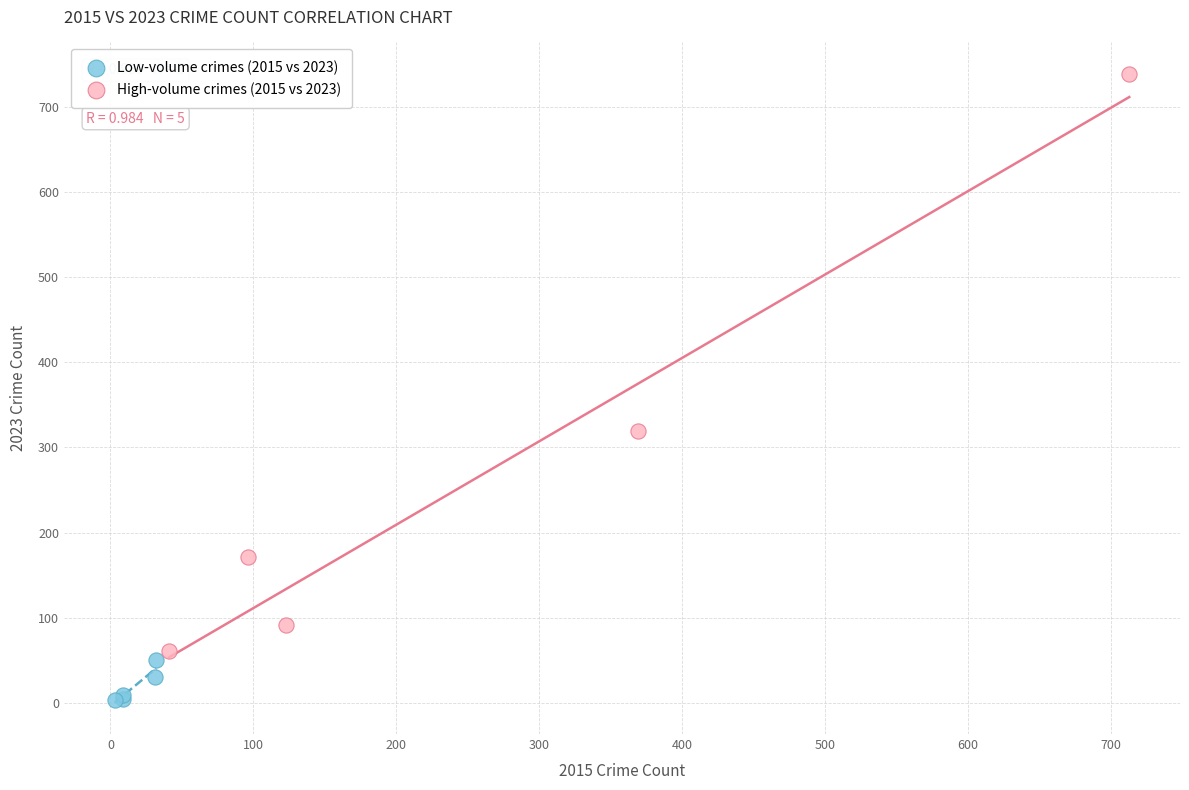

Which series has the widest spread of Y values?

High-volume crimes (2015 vs 2023)